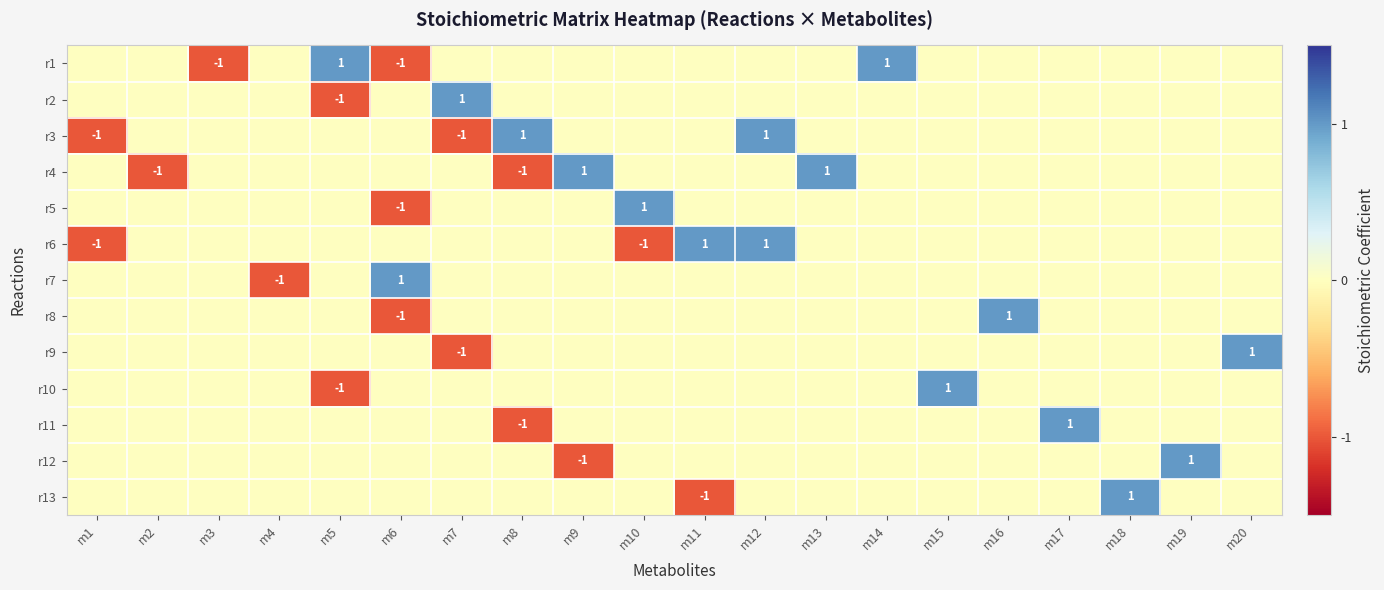

Is it true that r11 equals 1 at m17?

True